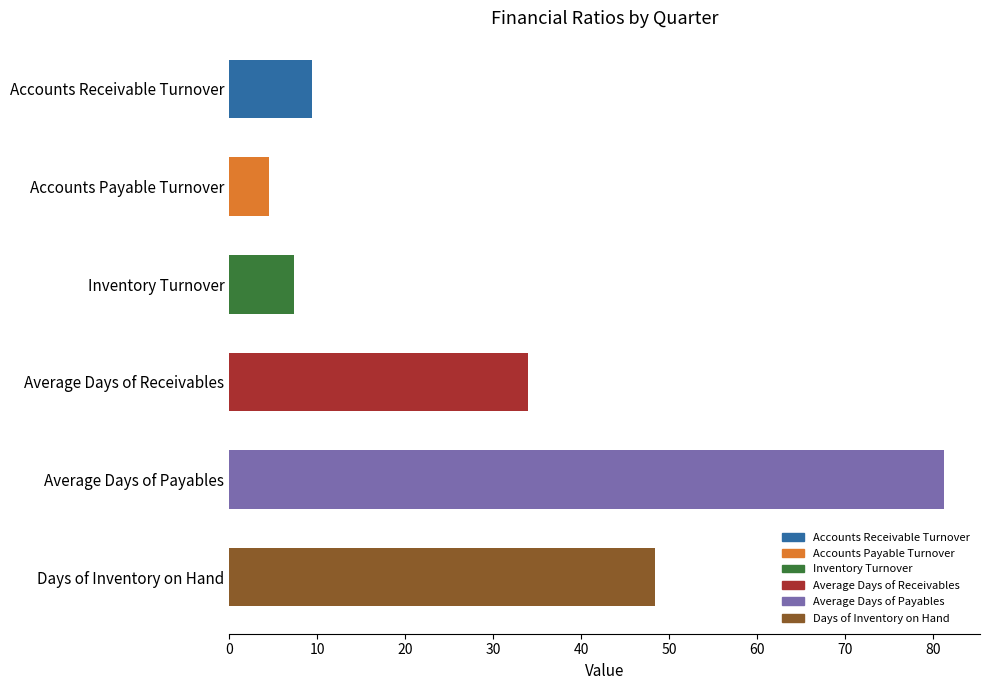

Does the chart contain any negative values?

No